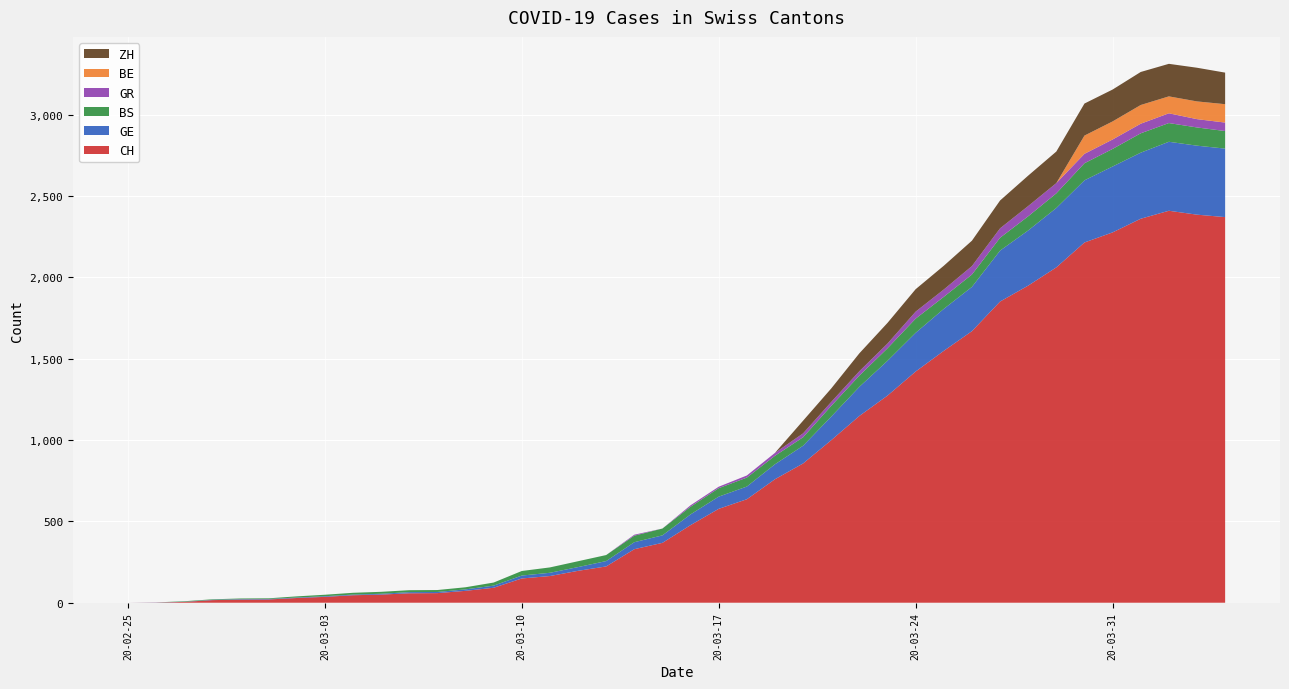

Reading left to right, transcribe all the data shown in this chart.

CH: 2020-02-25=0	2020-02-26=1	2020-02-27=5	2020-02-28=16	2020-02-29=19	2020-03-01=20	2020-03-02=29	2020-03-03=36	2020-03-04=46	2020-03-05=50	2020-03-06=58	2020-03-07=59	2020-03-08=73	2020-03-09=92	2020-03-10=149	2020-03-11=164	2020-03-12=196	2020-03-13=223	2020-03-14=329	2020-03-15=368	2020-03-16=477	2020-03-17=577	2020-03-18=636	2020-03-19=759	2020-03-20=856	2020-03-21=999	2020-03-22=1148	2020-03-23=1273	2020-03-24=1421	2020-03-25=1548	2020-03-26=1669	2020-03-27=1851	2020-03-28=1949	2020-03-29=2061	2020-03-30=2214	2020-03-31=2276	2020-04-01=2360	2020-04-02=2409	2020-04-03=2385	2020-04-04=2370
GE: 2020-02-25=0	2020-02-26=1	2020-02-27=1	2020-02-28=2	2020-02-29=3	2020-03-01=3	2020-03-02=3	2020-03-03=4	2020-03-04=4	2020-03-05=5	2020-03-06=7	2020-03-07=7	2020-03-08=9	2020-03-09=13	2020-03-10=18	2020-03-11=20	2020-03-12=23	2020-03-13=33	2020-03-14=43	2020-03-15=46	2020-03-16=66	2020-03-17=75	2020-03-18=78	2020-03-19=92	2020-03-20=109	2020-03-21=145	2020-03-22=179	2020-03-23=214	2020-03-24=238	2020-03-25=258	2020-03-26=272	2020-03-27=313	2020-03-28=339	2020-03-29=365	2020-03-30=382	2020-03-31=405	2020-04-01=406	2020-04-02=424	2020-04-03=424	2020-04-04=421
BS: 2020-02-25=0	2020-02-26=0	2020-02-27=3	2020-02-28=3	2020-02-29=4	2020-03-01=4	2020-03-02=7	2020-03-03=9	2020-03-04=11	2020-03-05=12	2020-03-06=12	2020-03-07=12	2020-03-08=13	2020-03-09=19	2020-03-10=28	2020-03-11=33	2020-03-12=36	2020-03-13=37	2020-03-14=40	2020-03-15=42	2020-03-16=47	2020-03-17=52	2020-03-18=55	2020-03-19=52	2020-03-20=52	2020-03-21=66	2020-03-22=69	2020-03-23=77	2020-03-24=87	2020-03-25=74	2020-03-26=76	2020-03-27=79	2020-03-28=87	2020-03-29=90	2020-03-30=105	2020-03-31=108	2020-04-01=119	2020-04-02=115	2020-04-03=112	2020-04-04=108
GR: 2020-02-25=0	2020-02-26=0	2020-02-27=0	2020-02-28=0	2020-02-29=0	2020-03-01=0	2020-03-02=0	2020-03-03=0	2020-03-04=0	2020-03-05=0	2020-03-06=0	2020-03-07=0	2020-03-08=0	2020-03-09=0	2020-03-10=0	2020-03-11=0	2020-03-12=0	2020-03-13=0	2020-03-14=6	2020-03-15=0	2020-03-16=9	2020-03-17=9	2020-03-18=13	2020-03-19=18	2020-03-20=24	2020-03-21=24	2020-03-22=27	2020-03-23=29	2020-03-24=43	2020-03-25=45	2020-03-26=52	2020-03-27=58	2020-03-28=63	2020-03-29=63	2020-03-30=58	2020-03-31=58	2020-04-01=59	2020-04-02=60	2020-04-03=51	2020-04-04=52
BE: 2020-02-25=0	2020-02-26=0	2020-02-27=0	2020-02-28=0	2020-02-29=0	2020-03-01=0	2020-03-02=0	2020-03-03=0	2020-03-04=0	2020-03-05=0	2020-03-06=0	2020-03-07=0	2020-03-08=0	2020-03-09=0	2020-03-10=0	2020-03-11=0	2020-03-12=0	2020-03-13=0	2020-03-14=0	2020-03-15=0	2020-03-16=0	2020-03-17=0	2020-03-18=0	2020-03-19=0	2020-03-20=0	2020-03-21=0	2020-03-22=0	2020-03-23=0	2020-03-24=0	2020-03-25=0	2020-03-26=0	2020-03-27=0	2020-03-28=0	2020-03-29=0	2020-03-30=112	2020-03-31=111	2020-04-01=115	2020-04-02=104	2020-04-03=109	2020-04-04=113
ZH: 2020-02-25=0	2020-02-26=0	2020-02-27=0	2020-02-28=0	2020-02-29=0	2020-03-01=0	2020-03-02=0	2020-03-03=0	2020-03-04=0	2020-03-05=0	2020-03-06=0	2020-03-07=0	2020-03-08=0	2020-03-09=0	2020-03-10=0	2020-03-11=0	2020-03-12=0	2020-03-13=0	2020-03-14=0	2020-03-15=0	2020-03-16=0	2020-03-17=0	2020-03-18=0	2020-03-19=0	2020-03-20=78	2020-03-21=83	2020-03-22=110	2020-03-23=127	2020-03-24=138	2020-03-25=146	2020-03-26=156	2020-03-27=171	2020-03-28=187	2020-03-29=194	2020-03-30=197	2020-03-31=196	2020-04-01=203	2020-04-02=200	2020-04-03=207	2020-04-04=194